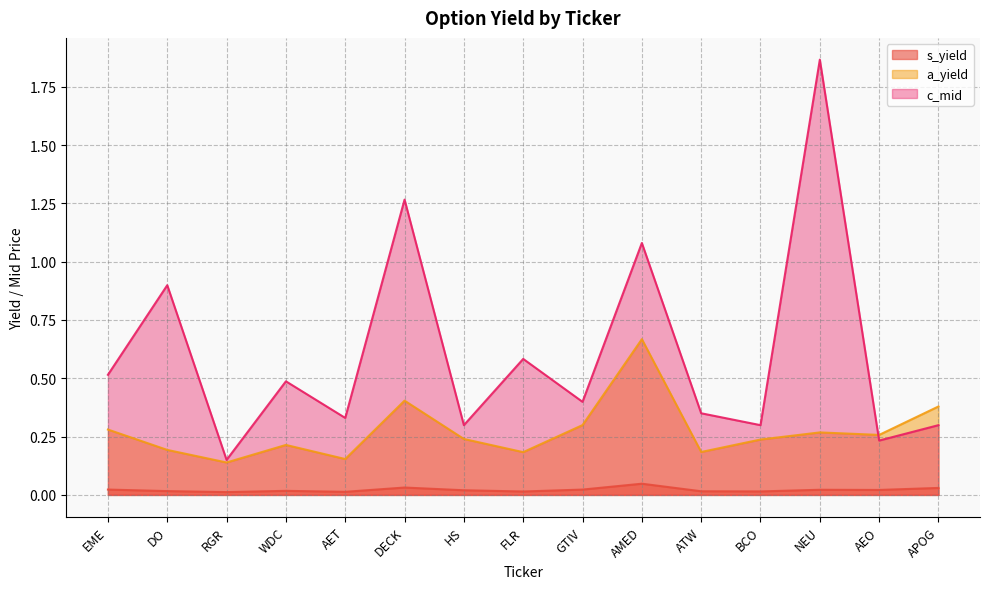

How many lines are shown in the chart?

3